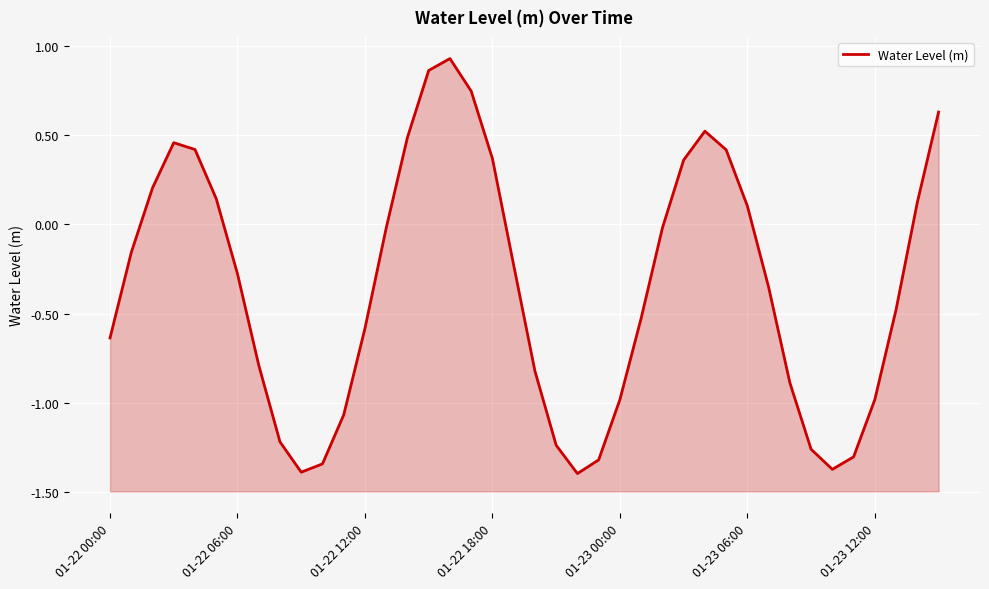

How many interior local peaks (higher than both neighbors) does the data have?

3